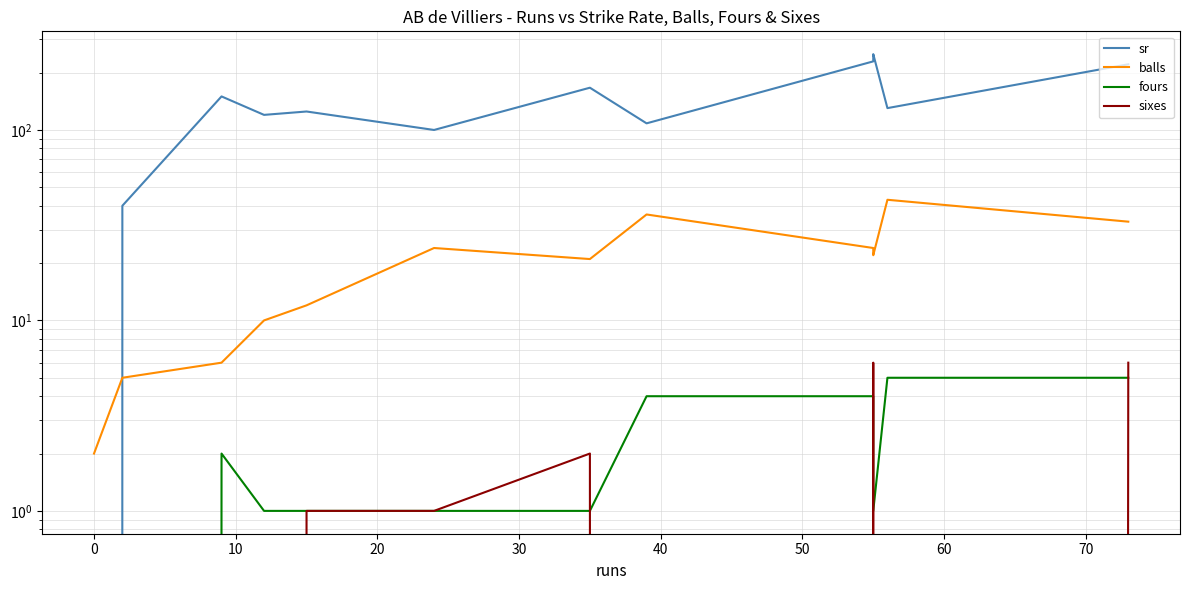

What is the maximum value shown in the chart?

250.0